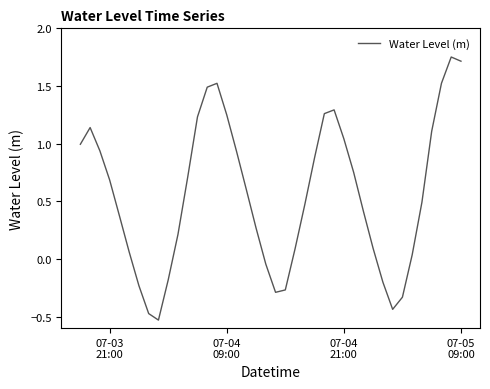

What is the difference between the maximum and minimum values?

2.3